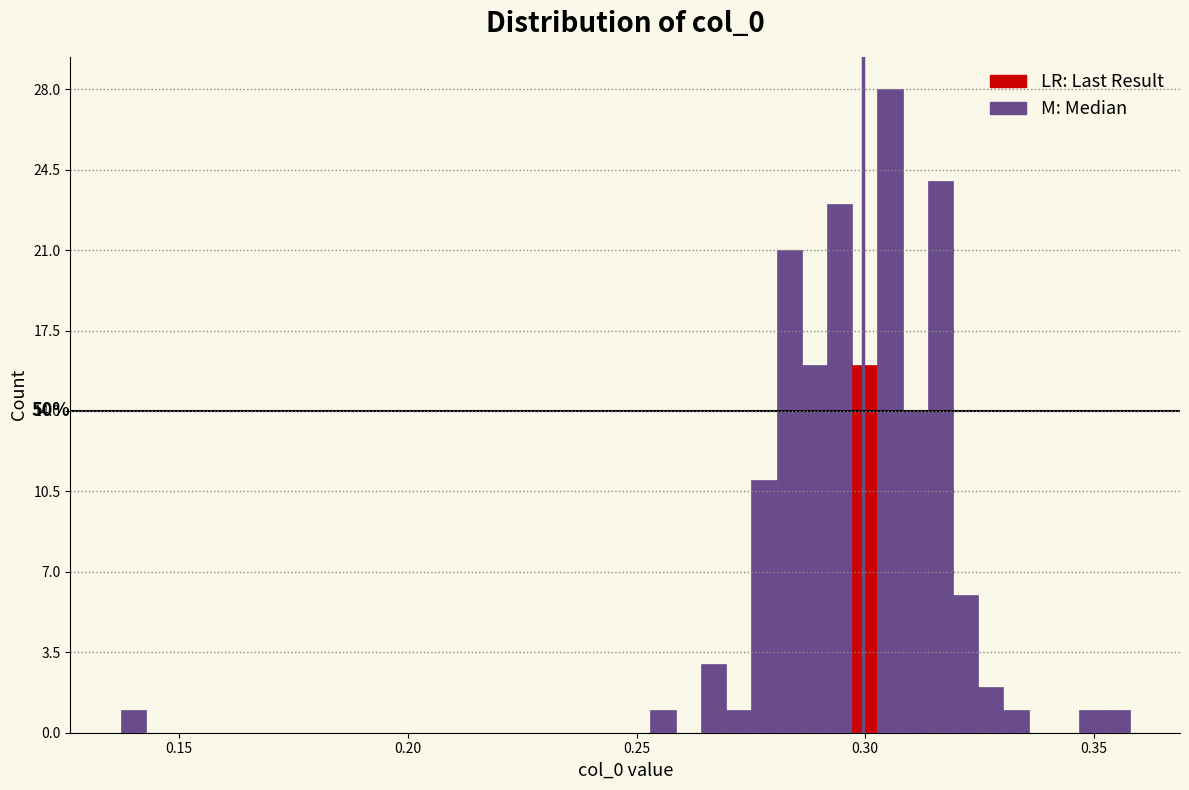

Around what value on the x-axis is the tallest bar? Give the approximate position of its centre, as read against the axis.

0.305